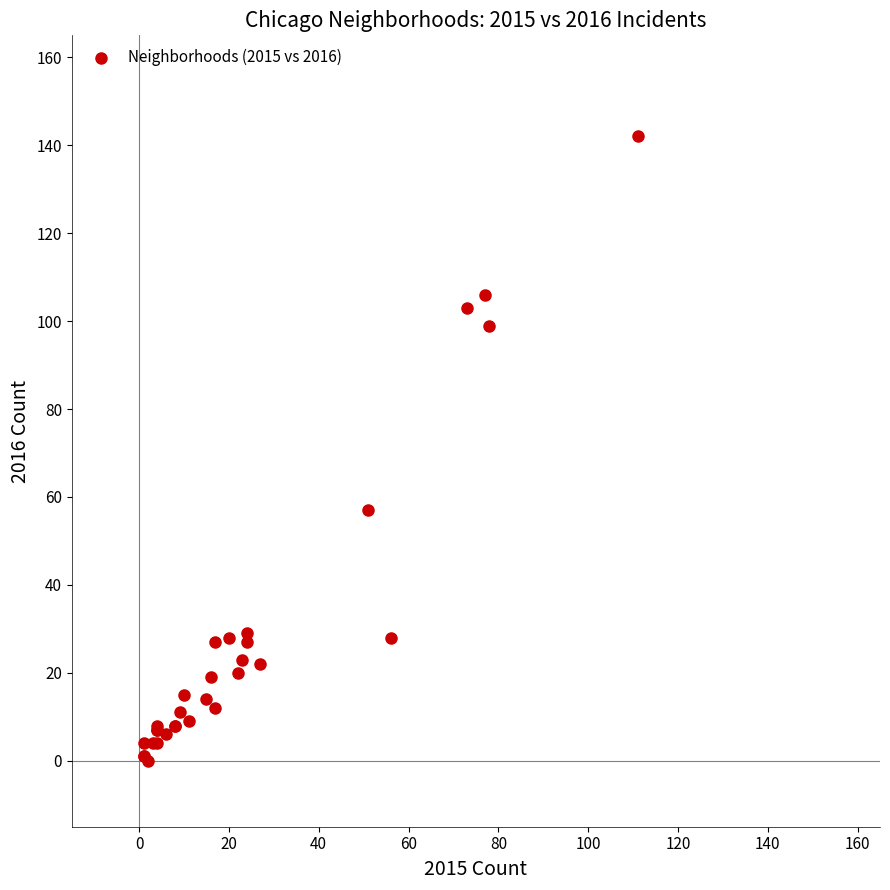

What Y value in the scatter plot is closest to 71?

57